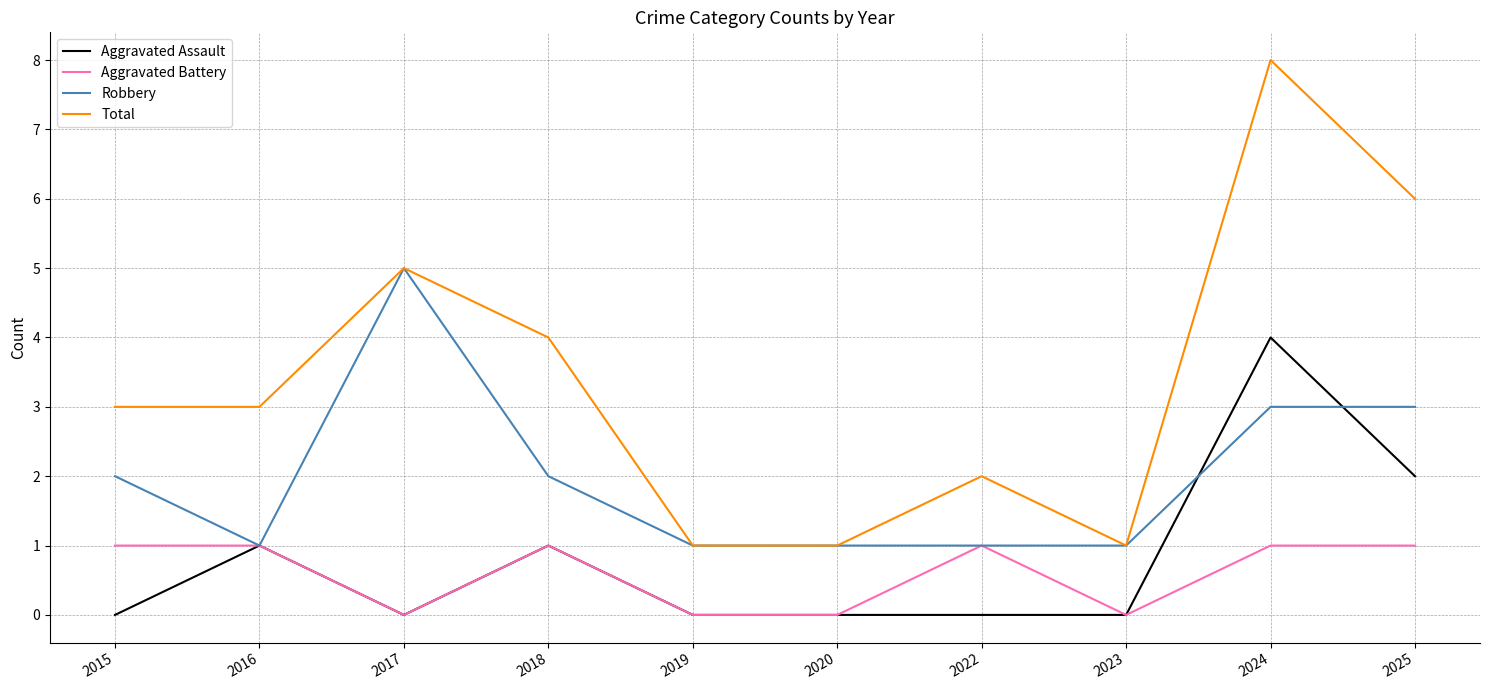

How many lines are shown in the chart?

4